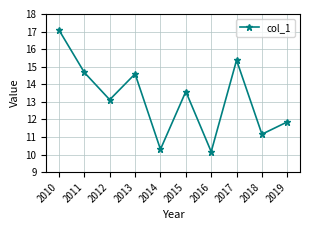

The chart shows a value of 15.4 at 2017. True or false?

True